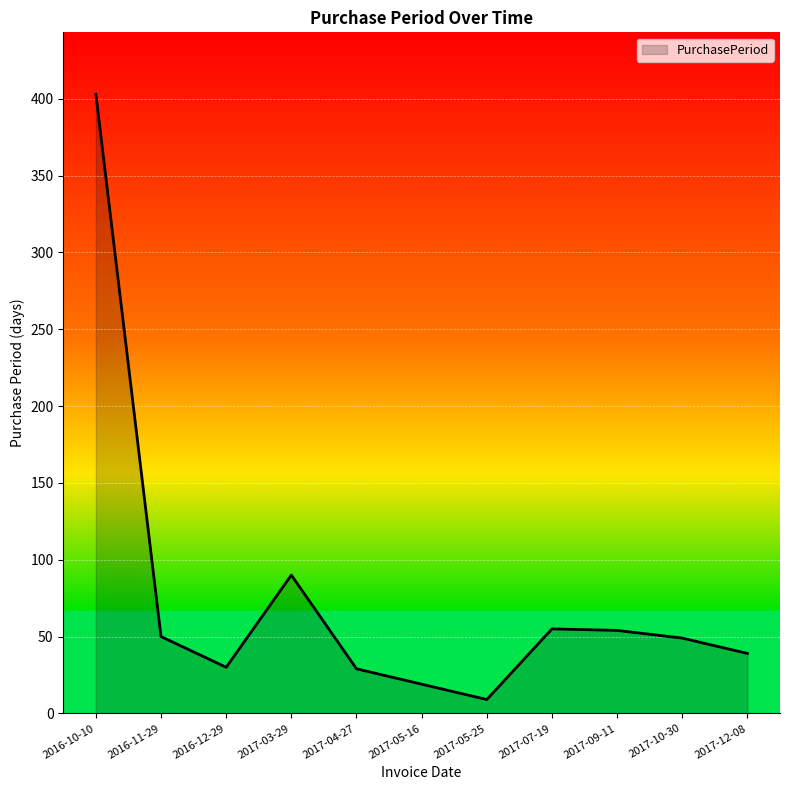

At which label does the data first exceed 49?

2016-10-10